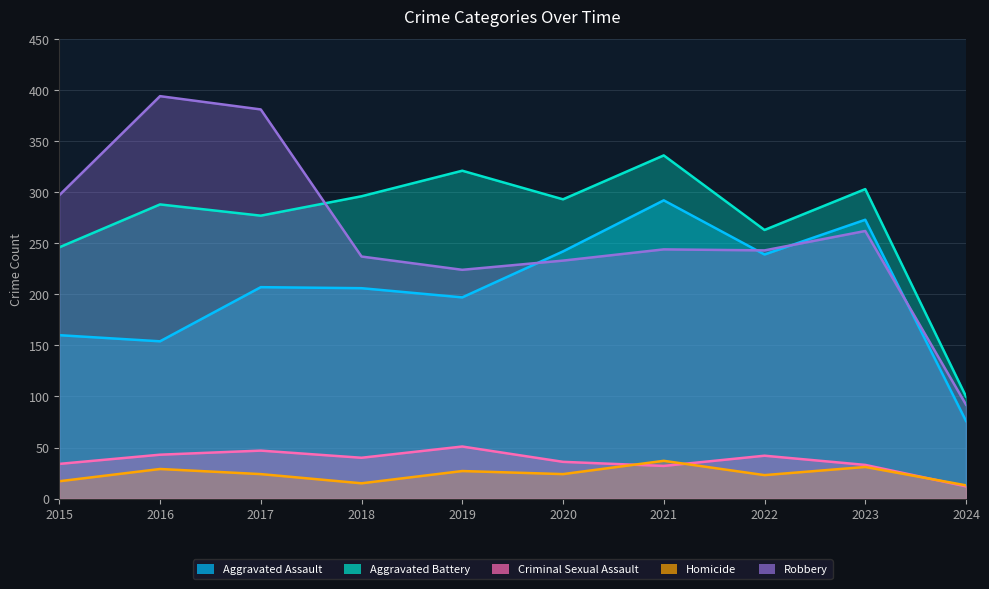

Reading left to right, what are all the values shown in this chart?

Aggravated Assault: 160	154	207	206	197	242	292	239	273	76
Aggravated Battery: 246	288	277	296	321	293	336	263	303	100
Criminal Sexual Assault: 34	43	47	40	51	36	32	42	33	12
Homicide: 17	29	24	15	27	24	37	23	31	13
Robbery: 297	394	381	237	224	233	244	243	262	92